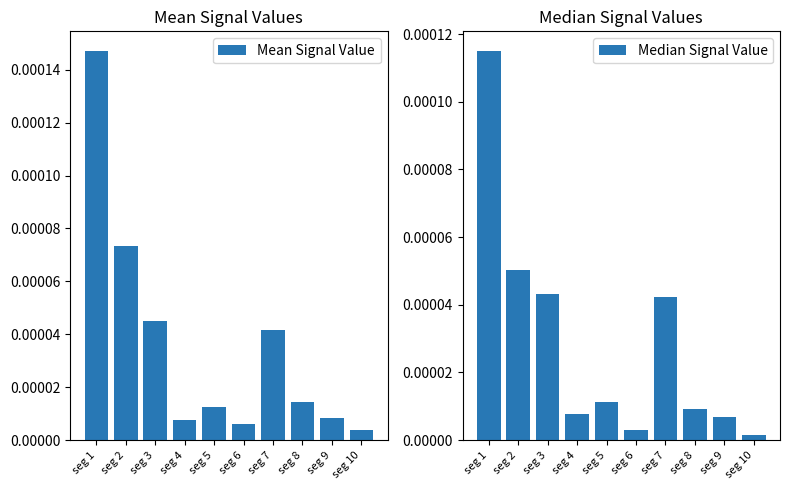

Is it true that Mean Signal Value equals 0.0 at seg 5?

False